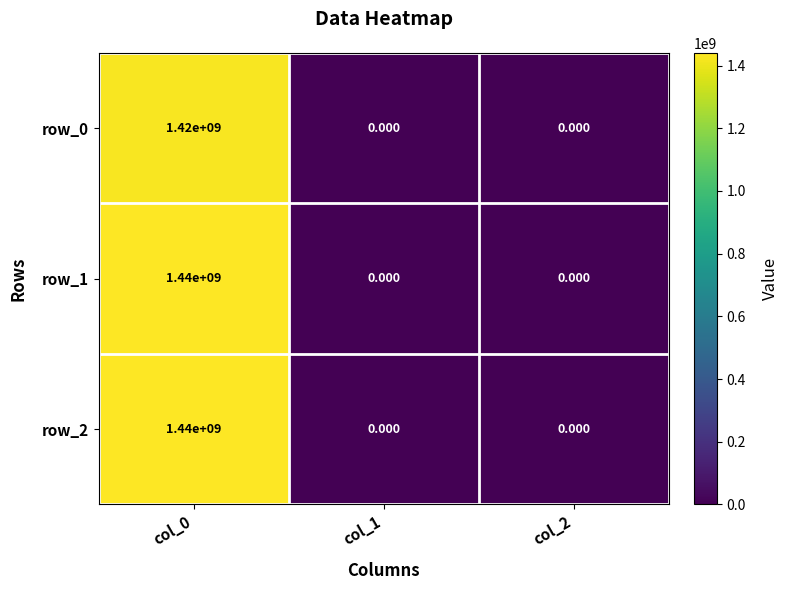

What is the approximate value of row_1 at col_0?

1440000000